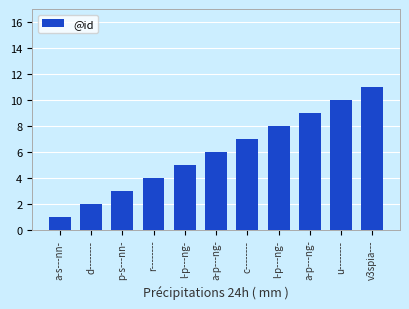

At which label is the value closest to 6?

a-p---ng-